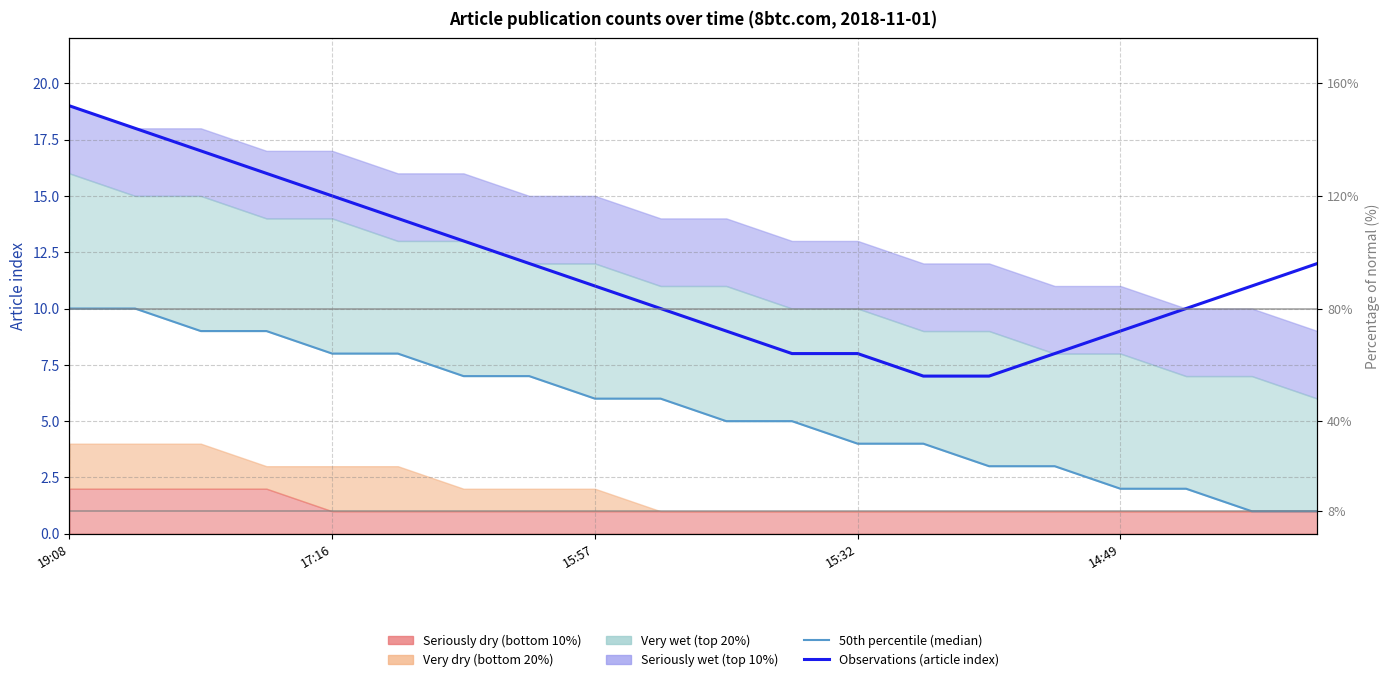

The Observations (article index) series shows 29 at 17:16. True or false?

False